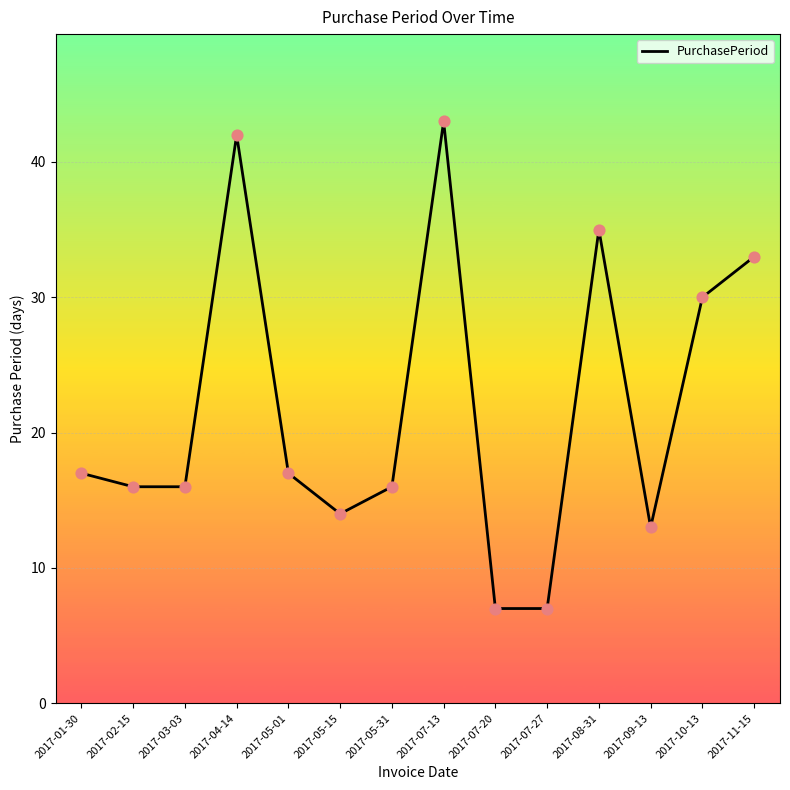

Approximately how many times larger is the value at 2017-03-03 compared to 2017-04-14?

0.4